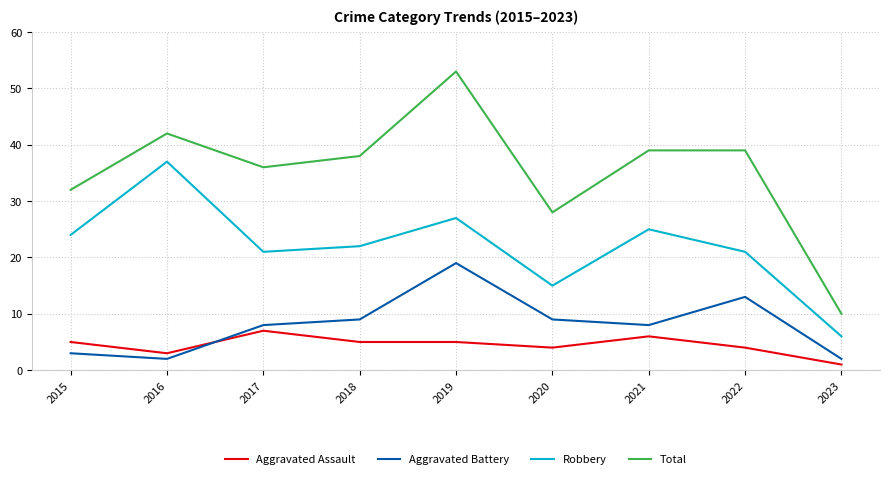

Where is the first local maximum for Aggravated Assault?

2017